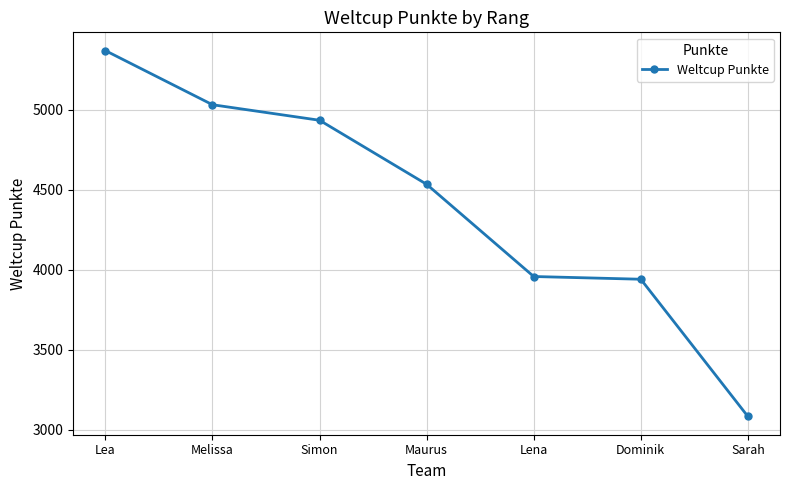

Reading left to right, extract all data points from this chart.

Lea=5368	Melissa=5030	Simon=4933	Maurus=4533	Lena=3957	Dominik=3940	Sarah=3083